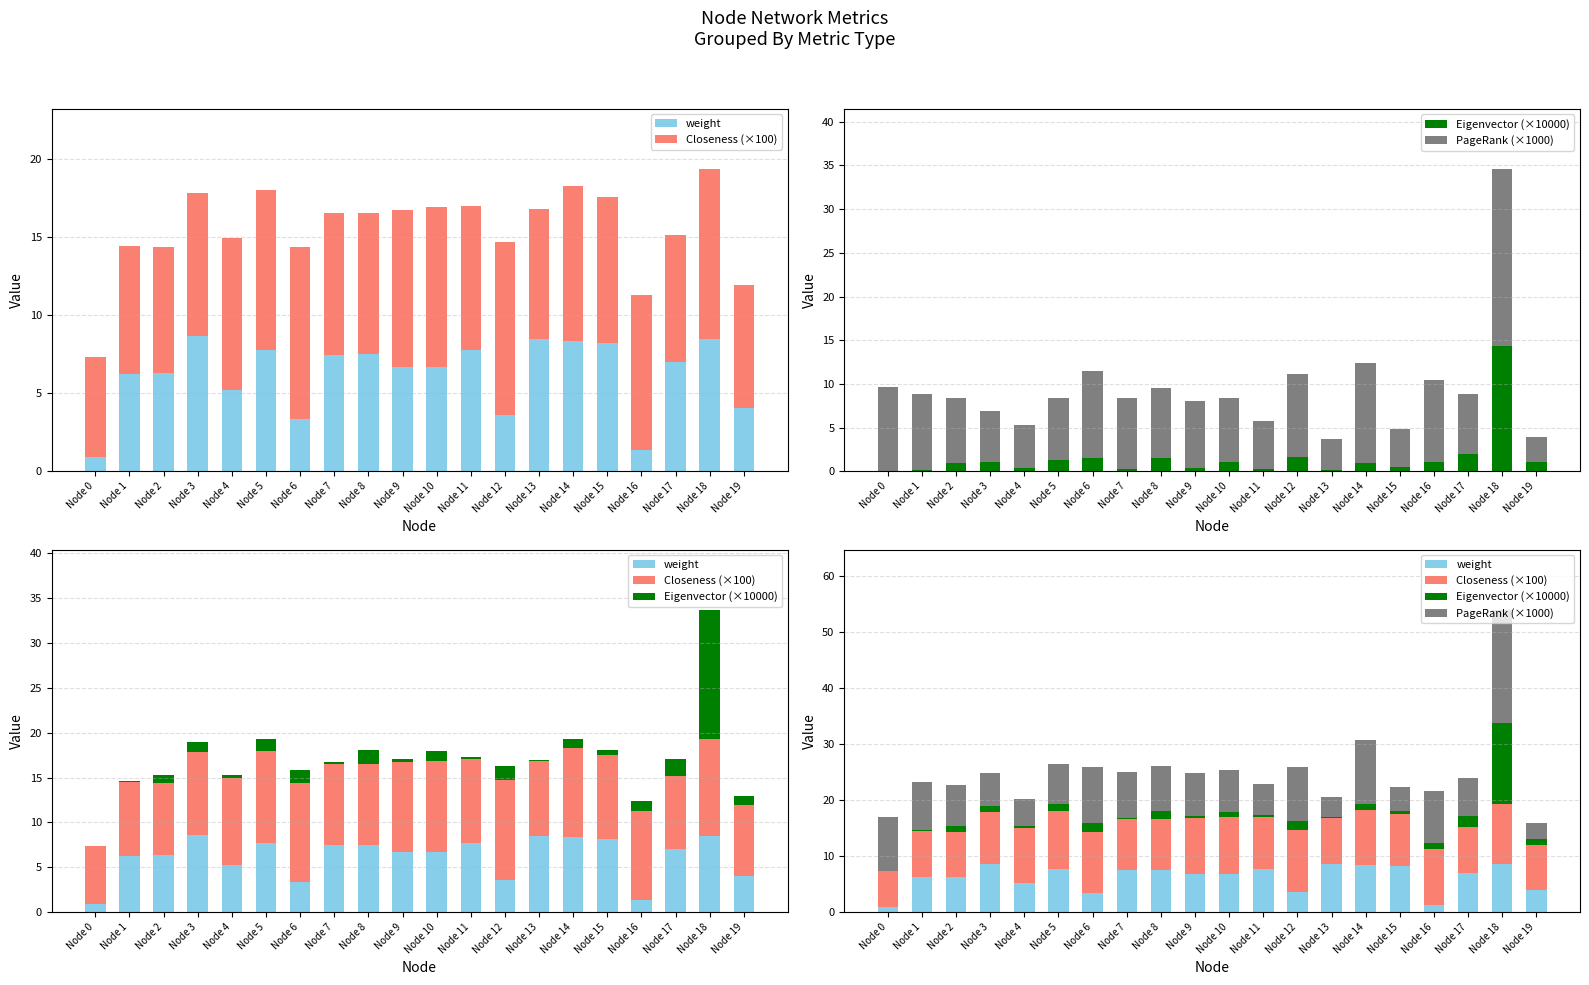

What is the difference between the maximum and minimum values in the Closeness (×100) series?

4.7